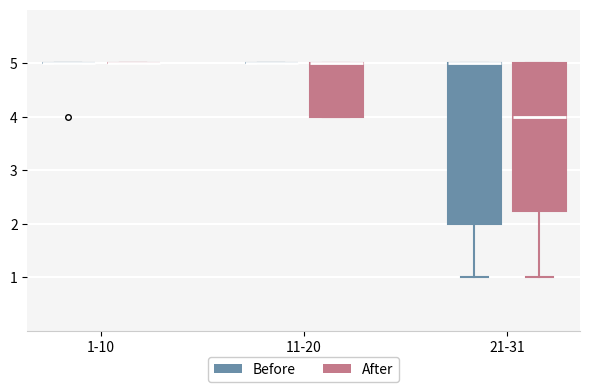

Reading left to right, transcribe this box plot: for each box, give where its median line is, the range the box spans, and where its two whiskers end, as read against the y-axis. The values are not printed on the chart, so give them approximately, as read against the axis.

1-10 (Before): box collapsed to a line at 5.0, whiskers 5.0 to 5.0
1-10 (After): box collapsed to a line at 5.0, whiskers 5.0 to 5.0
11-20 (Before): box collapsed to a line at 5.0, whiskers 5.0 to 5.0
11-20 (After): median 5.0 (drawn on the box's upper edge), box 4.0 to 5.0, whiskers 4.0 to 5.0
21-31 (Before): median 5.0 (drawn on the box's upper edge), box 2.0 to 5.0, whiskers 1.0 to 5.0
21-31 (After): median 4.0, box 2.3 to 5.0, whiskers 1.0 to 5.0